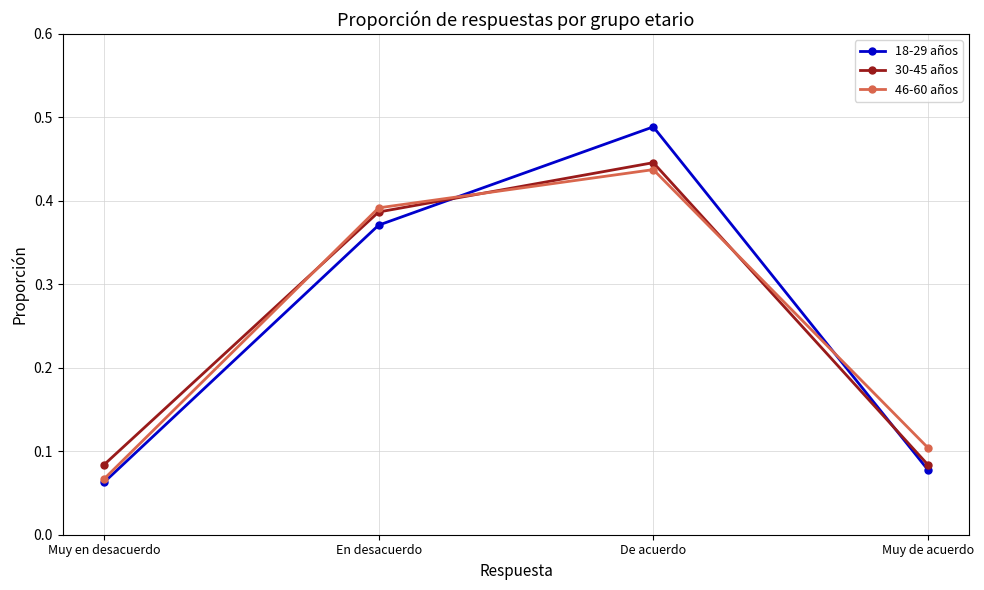

Rank the series by their maximum value, from lowest to highest.

46-60 años, 30-45 años, 18-29 años